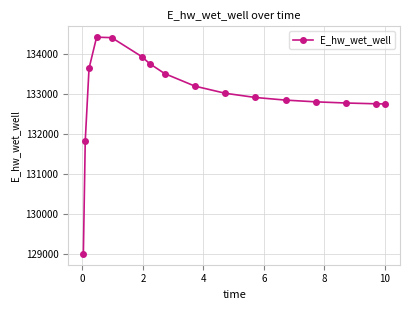

What is the difference between the maximum and minimum values?

5433.4